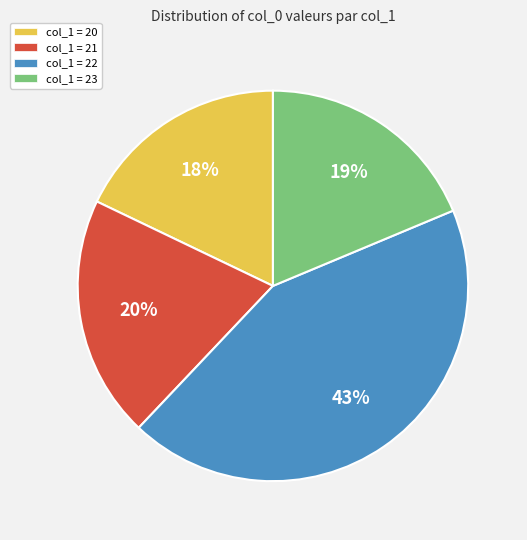

To the nearest percent, what portion does col_1 = 23 represent?

19%